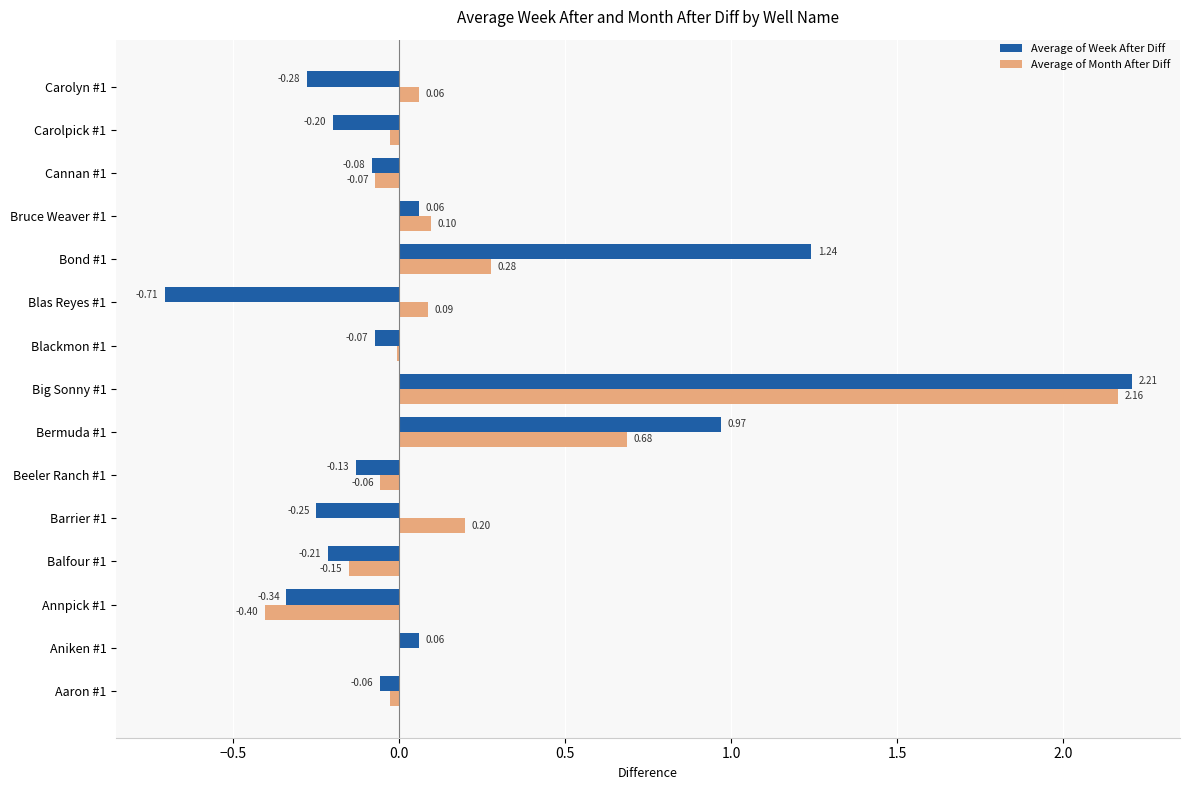

Which series has the largest total across all categories?

Average of Month After Diff